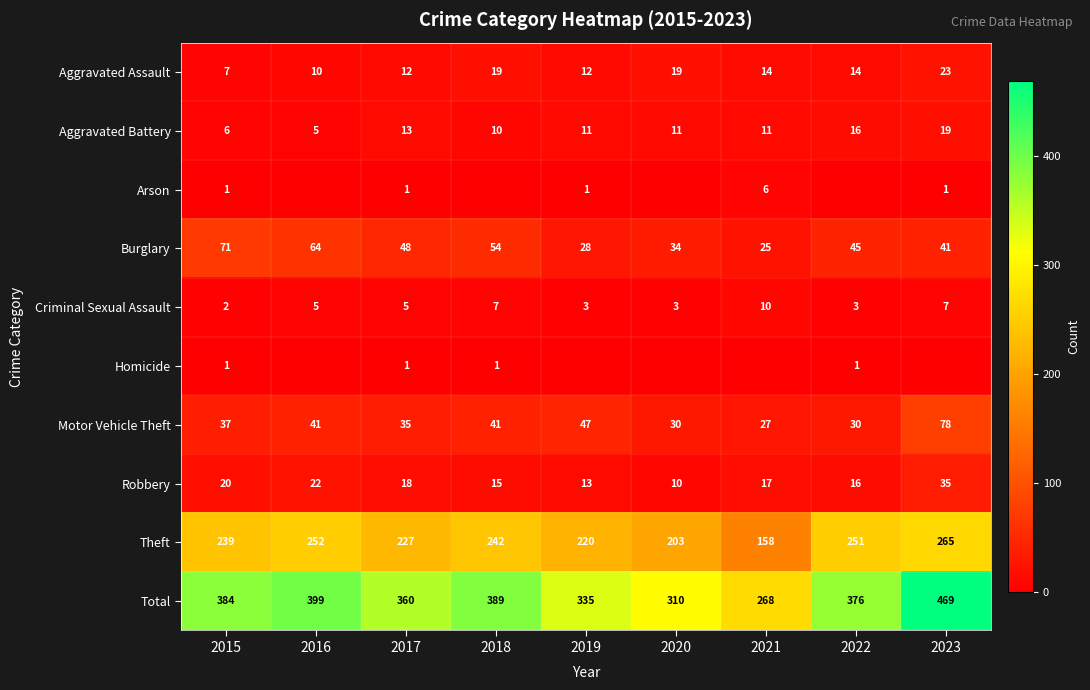

What is the difference between the second highest and second lowest values in the Robbery series?

9